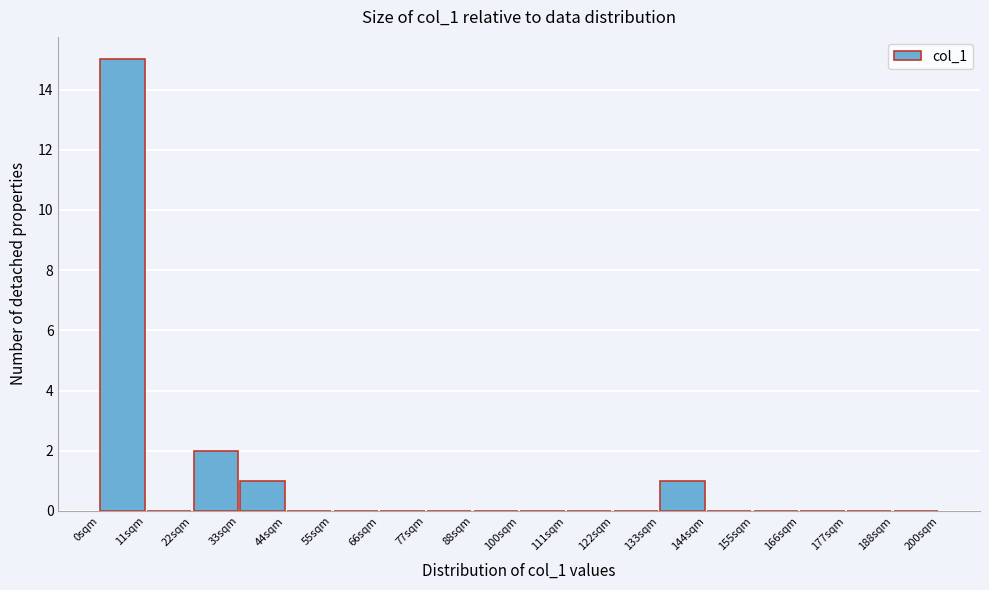

Reading left to right, list every bar in this chart as the range it spans on the x-axis followed by its height. Neither the bar edges nor the heights are printed on the chart, so give them approximately, as read against the axes.

0 to 12: 15
12 to 22: 0
22 to 34: 2
34 to 44: 1
44 to 56: 0
56 to 66: 0
66 to 78: 0
78 to 88: 0
88 to 100: 0
100 to 112: 0
112 to 122: 0
122 to 134: 0
134 to 144: 1
144 to 156: 0
156 to 166: 0
166 to 178: 0
178 to 188: 0
188 to 200: 0